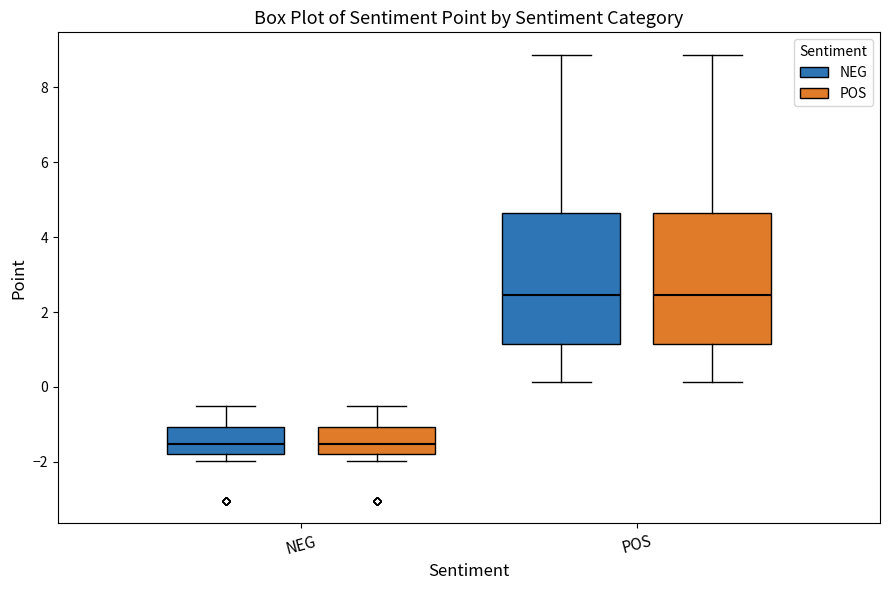

Where is the upper edge of the box for NEG (NEG) on the y-axis? The values are not printed on the chart, so give them approximately, as read against the axis.

-1.0